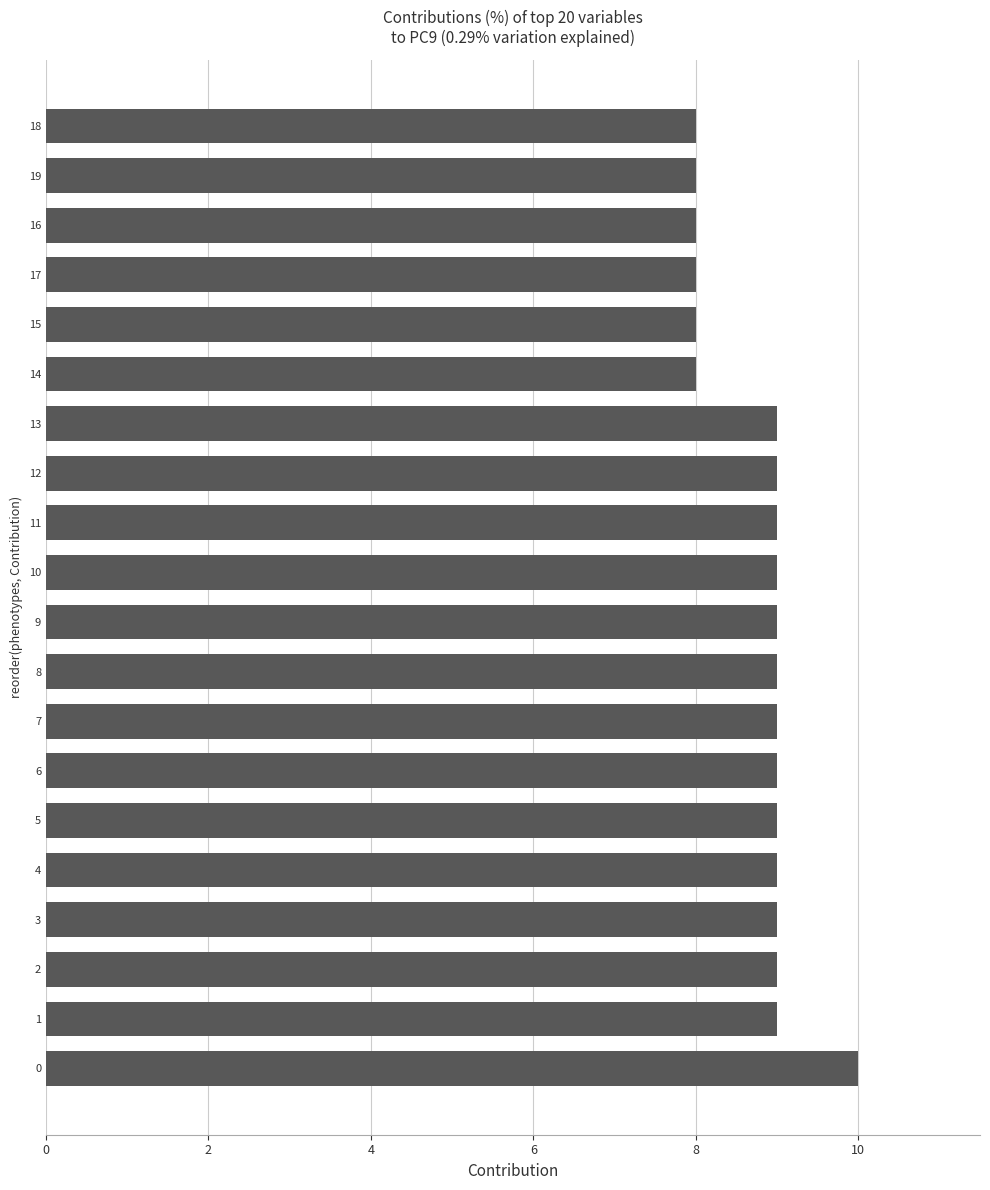

The value at 8 is 13. True or false?

False